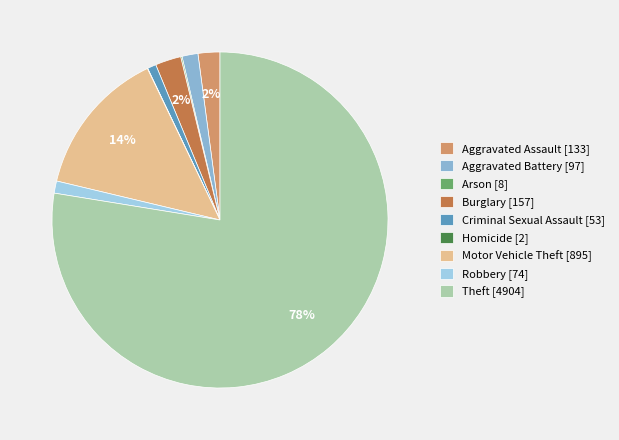

Which has a higher value, Robbery or Burglary?

Burglary